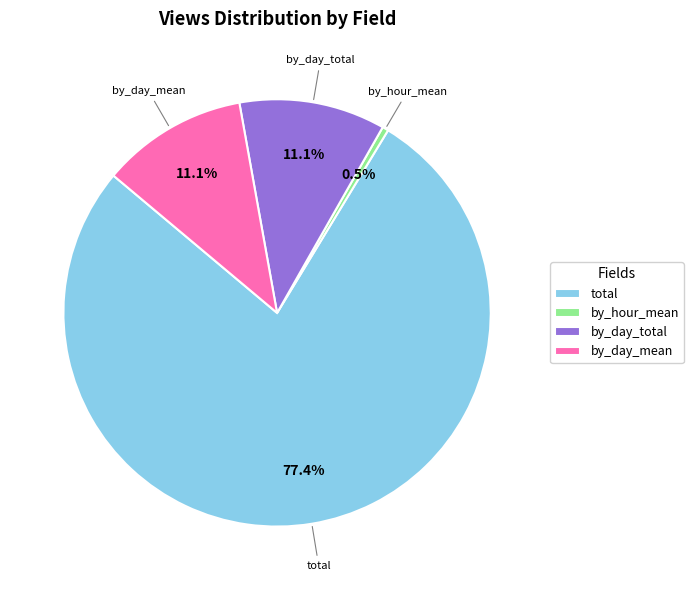

Do by_hour_mean and by_day_total together represent more than half of the pie?

No